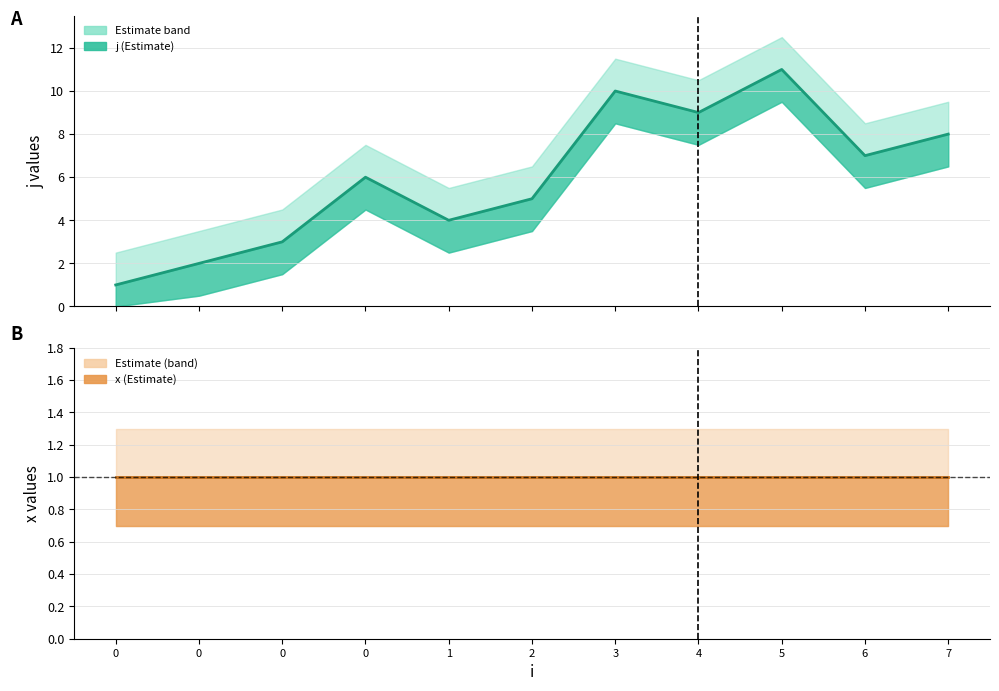

At how many categories does at least one series exceed 7?

4